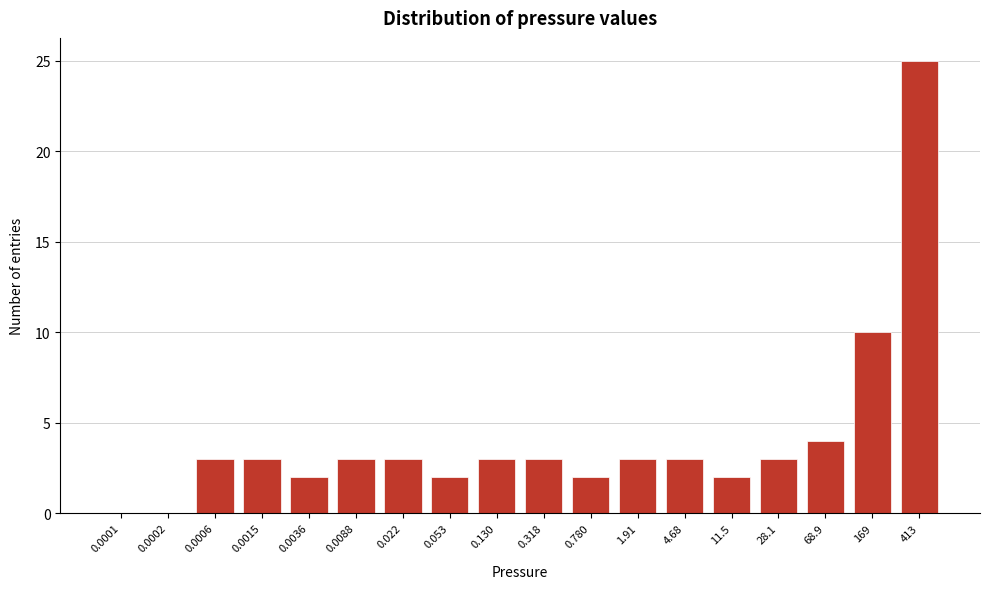

Reading left to right, extract all data points from this chart.

0.0001=0	0.0002=0	0.0006=3	0.0015=3	0.0036=2	0.0088=3	0.022=3	0.053=2	0.130=3	0.318=3	0.780=2	1.91=3	4.68=3	11.5=2	28.1=3	68.9=4	169=10	413=25